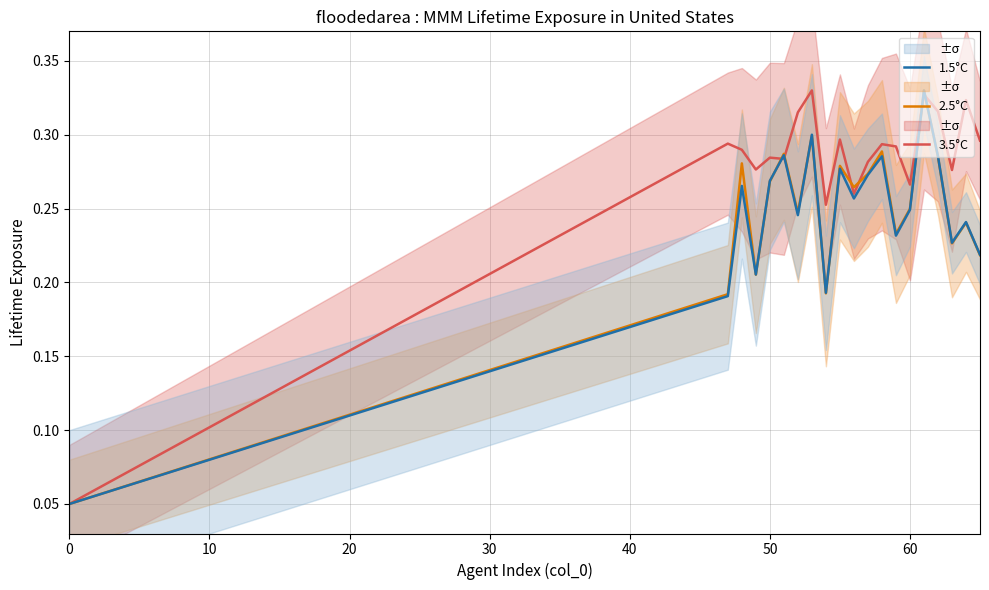

True or false: 3.5°C has a value of 0.4 at 60.

False